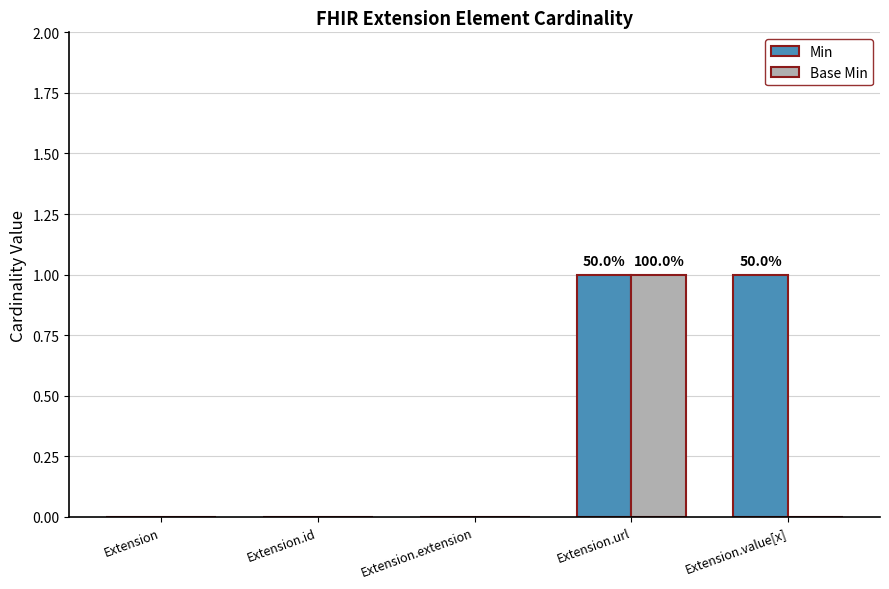

Which series has the largest total across all categories?

Min